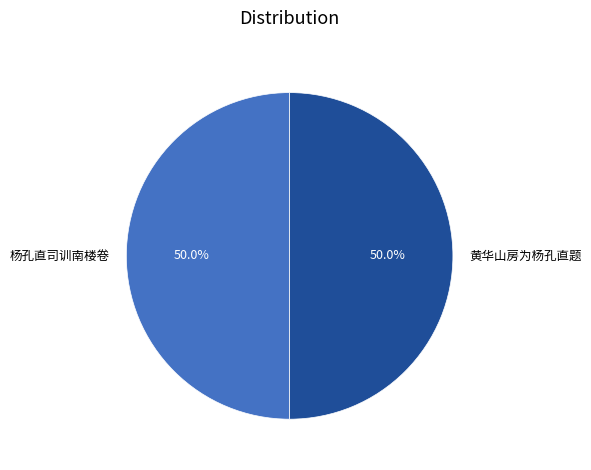

What is the ratio of the value at 黄华山房为杨孔直题 to the value at 杨孔直司训南楼卷?

1.0